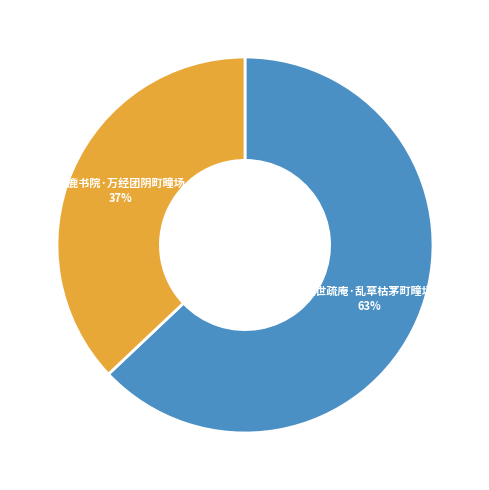

Is there any slice that represents more than half of the pie?

Yes